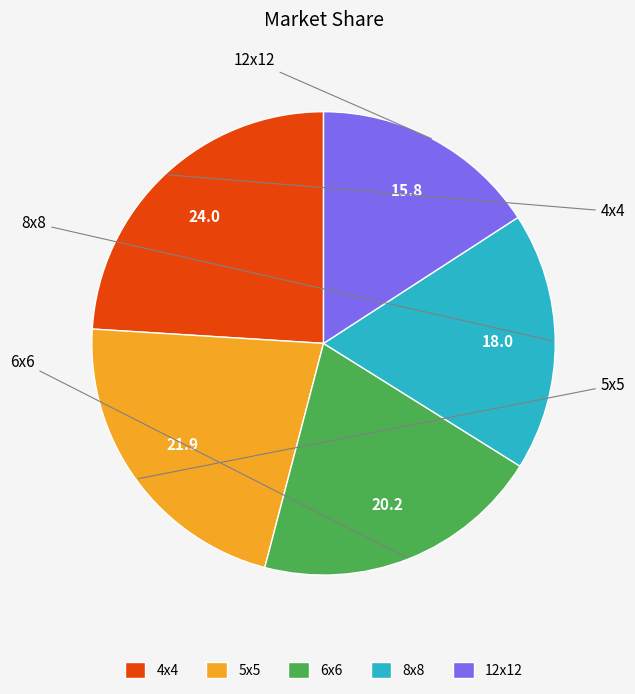

Count the number of slices in the pie.

5